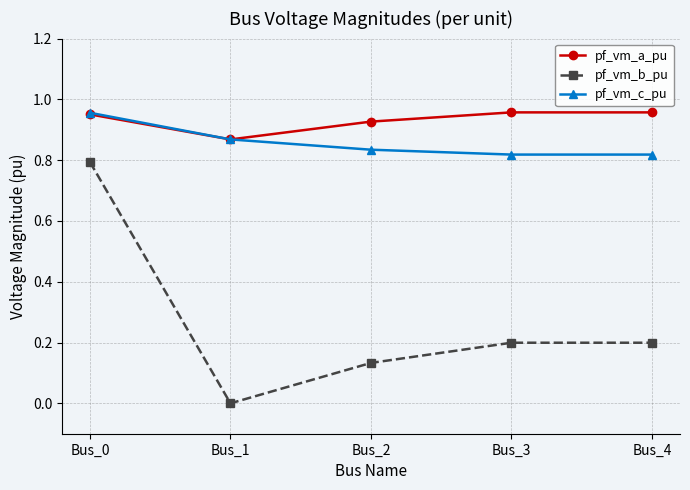

What is the value of the pf_vm_b_pu point at the 4th from the left?

0.2